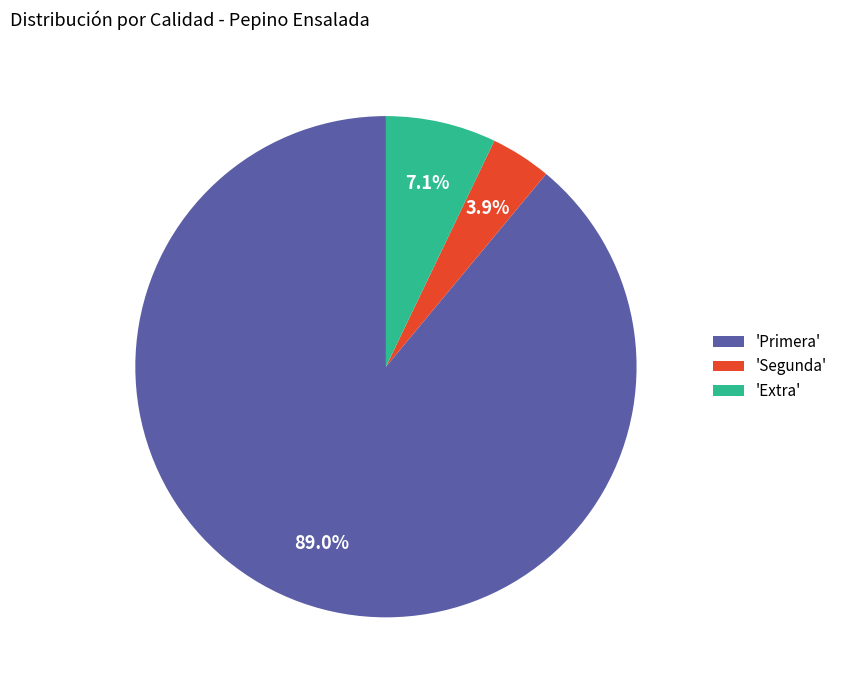

What is the total percentage of 'Segunda' and 'Primera'?

92.9%